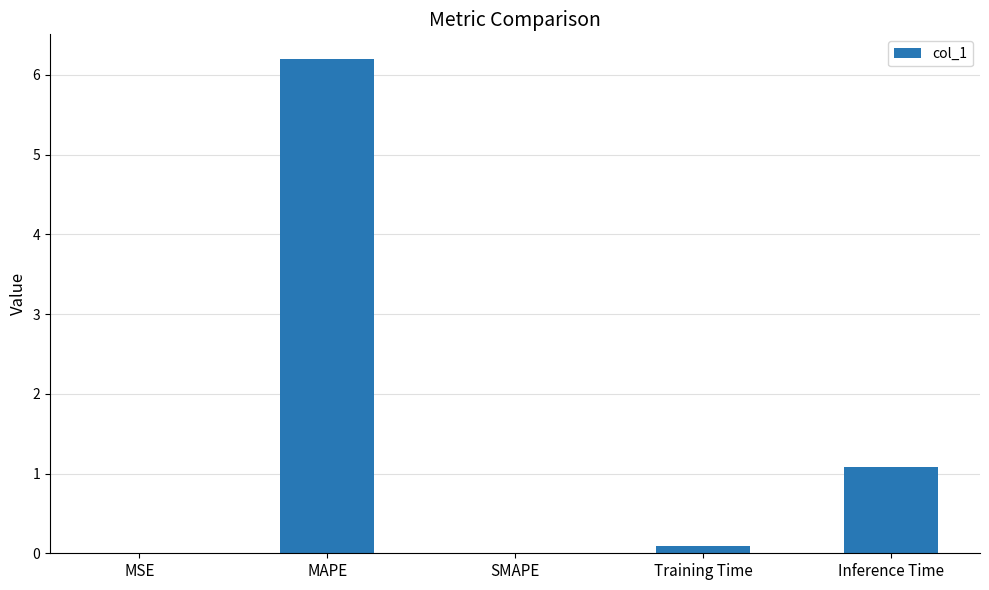

At which category does the chart reach its peak across all series?

MAPE